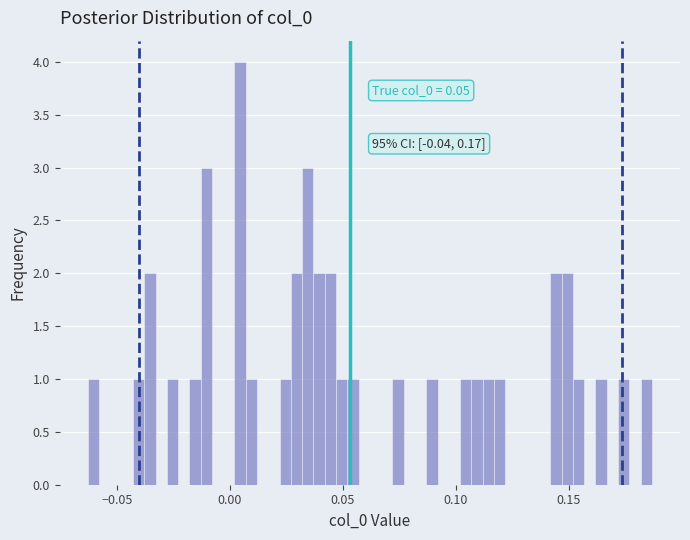

Read against the x-axis, roughly where is the centre of the tallest bar?

0.005